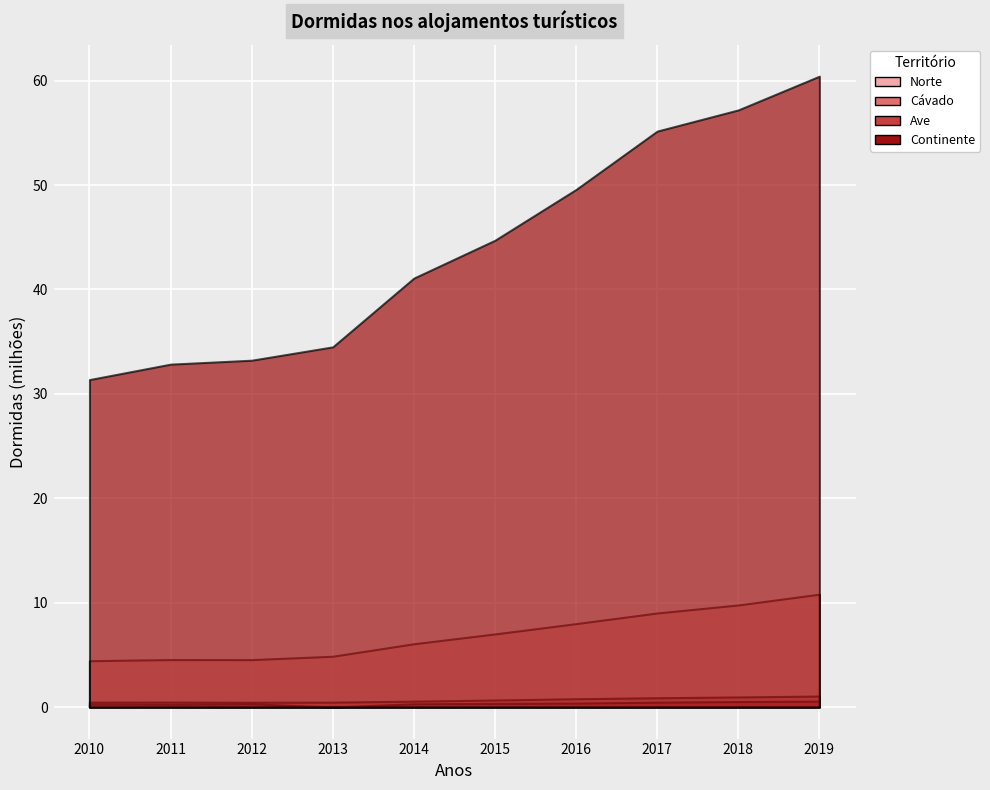

Reading right to left, transcribe all the data shown in this chart.

Norte: 2019=10810712	2018=9778017	2017=9008846	2016=7989922	2015=7001899	2014=6061742	2013=4865579	2012=4541919	2011=4547011	2010=4437756
Cávado: 2019=1051917	2018=966614	2017=889470	2016=795627	2015=672383	2014=564053	2013=468403	2012=460585	2011=480009	2010=470366
Ave: 2019=565910	2018=524419	2017=465061	2016=378228	2015=346323	2014=310808	2013=0	2012=312978	2011=266474	2010=282823
Continente: 2019=60423962	2018=57192011	2017=55162870	2016=49574211	2015=44709708	2014=41083957	2013=34497246	2012=33218615	2011=32841504	2010=31362735